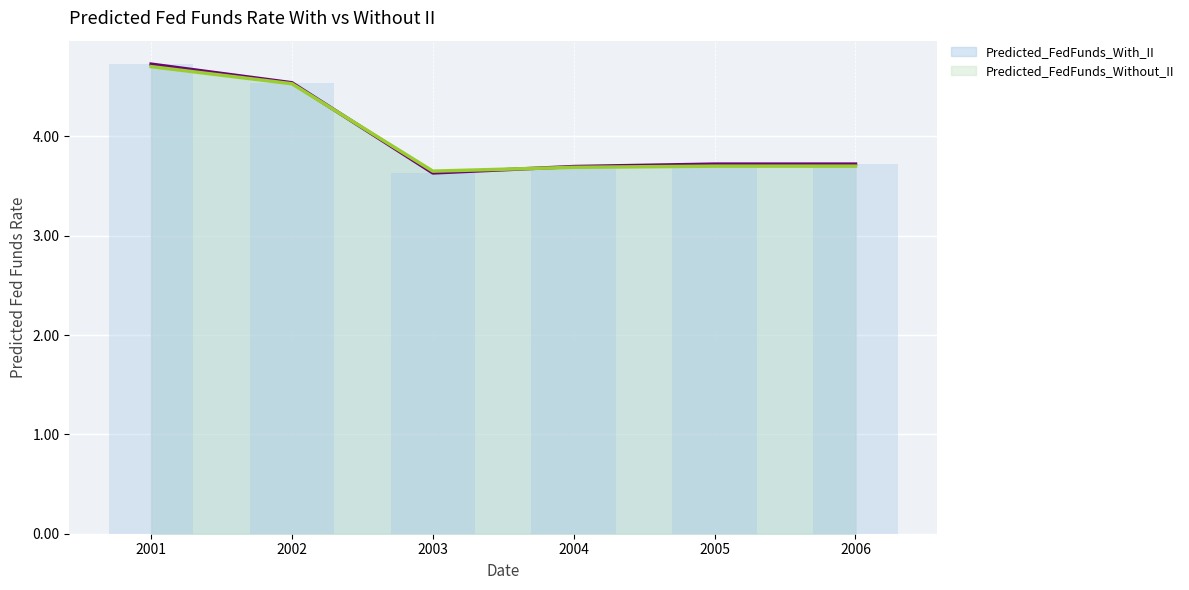

The value of Predicted_FedFunds_Without_II at 2001 is 1.6. True or false?

False